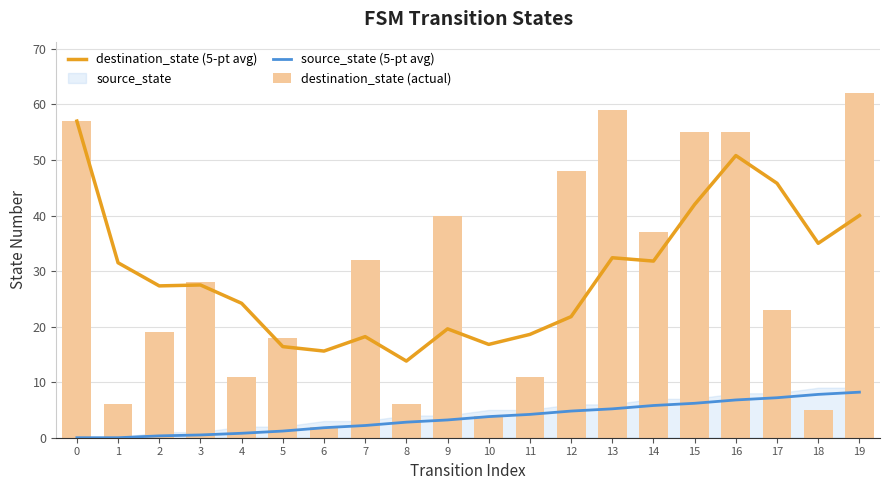

At 16, list the series in order from largest to smallest.

destination_state (actual), destination_state (5-pt avg), source_state (5-pt avg)